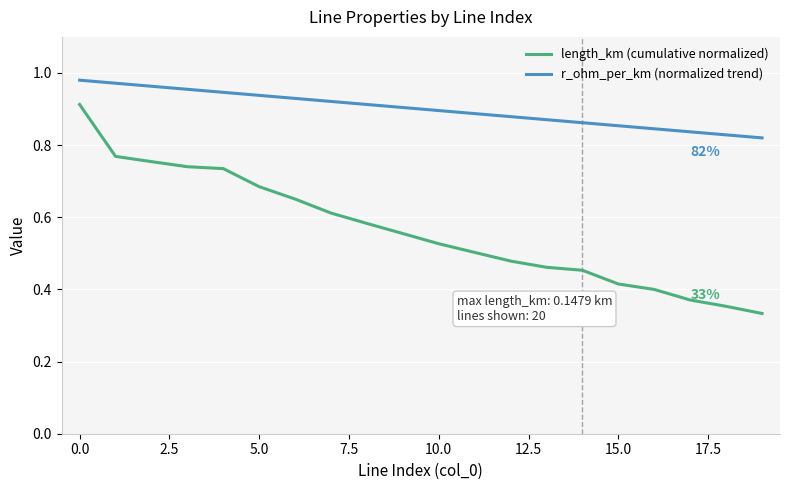

Which series has the largest total across all categories?

r_ohm_per_km (normalized trend)